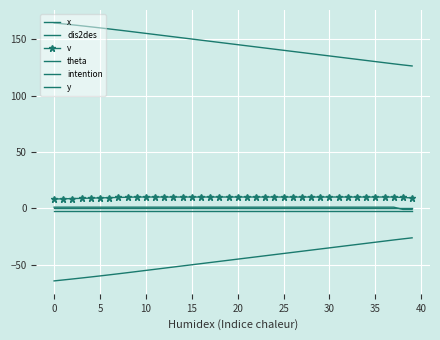

True or false: intention and dis2des cross at least once.

False